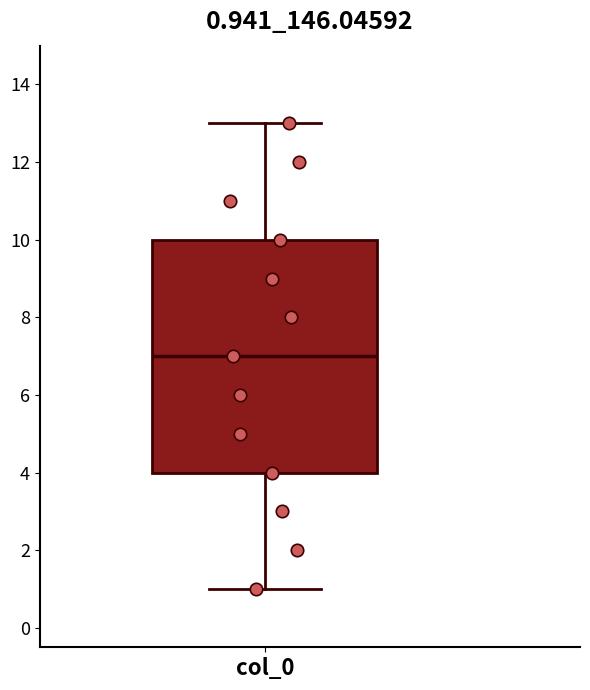

Where is the upper edge of the box for col_0 on the y-axis? The values are not printed on the chart, so give them approximately, as read against the axis.

10